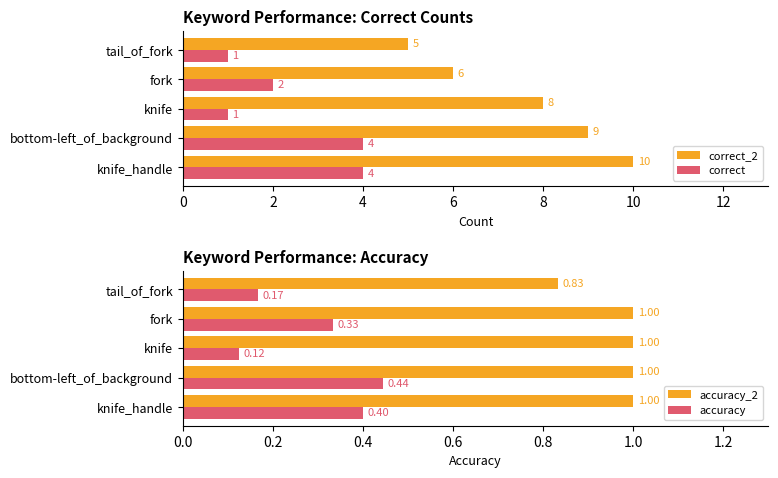

What are all the series names shown in the legend?

correct_2, correct, accuracy_2, accuracy